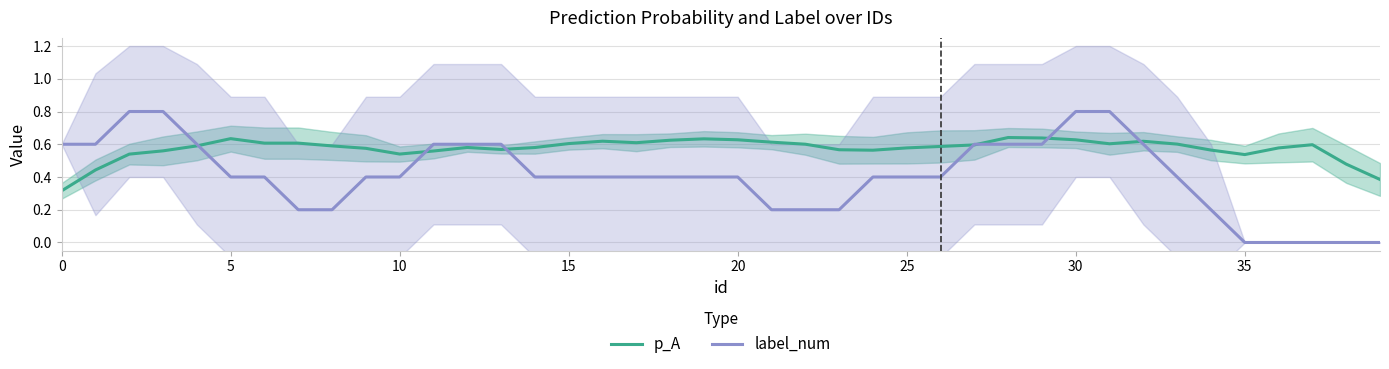

The p_A series shows 0.9 at 10. True or false?

False